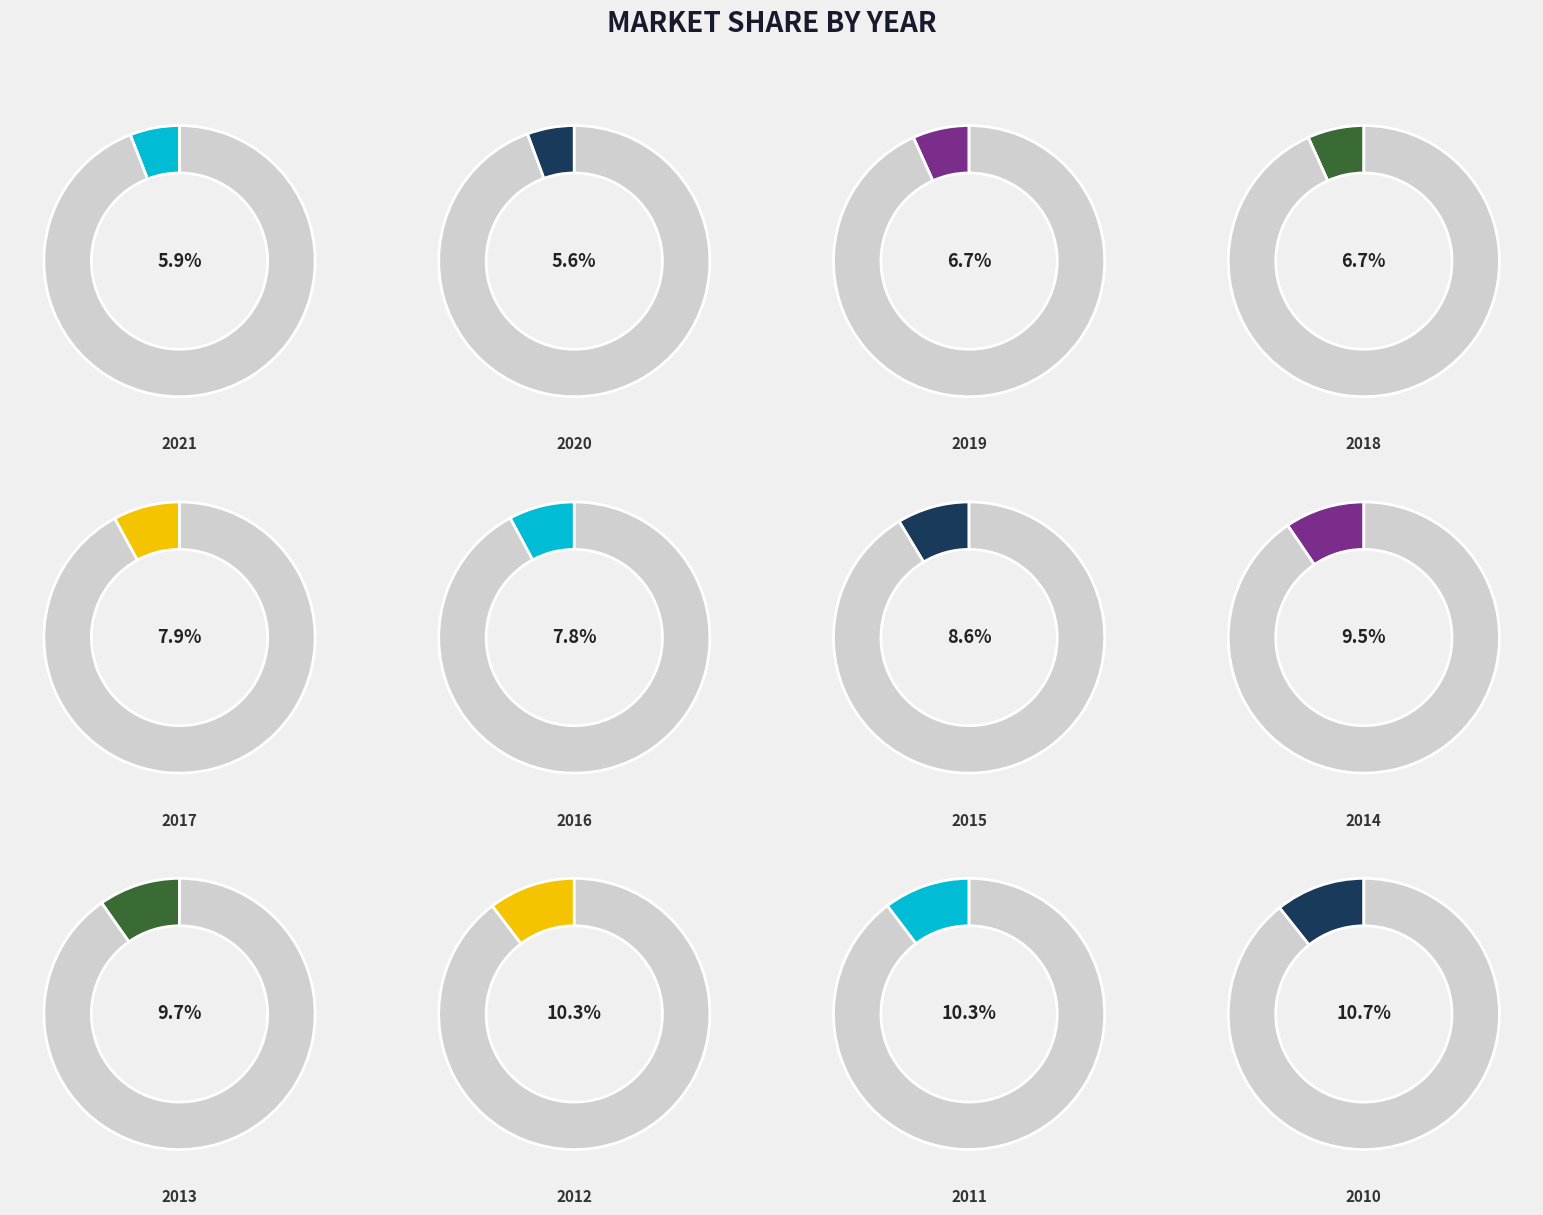

The 2021 slice represents 1% of the pie. True or false?

False